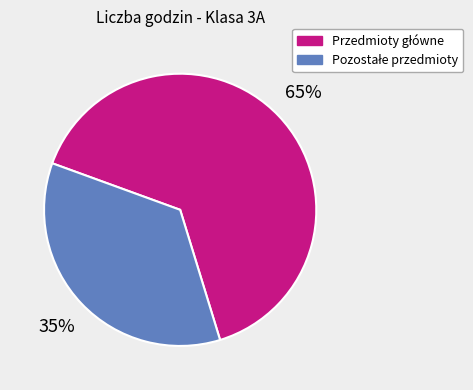

To the nearest percent, what is the average slice percentage?

50%